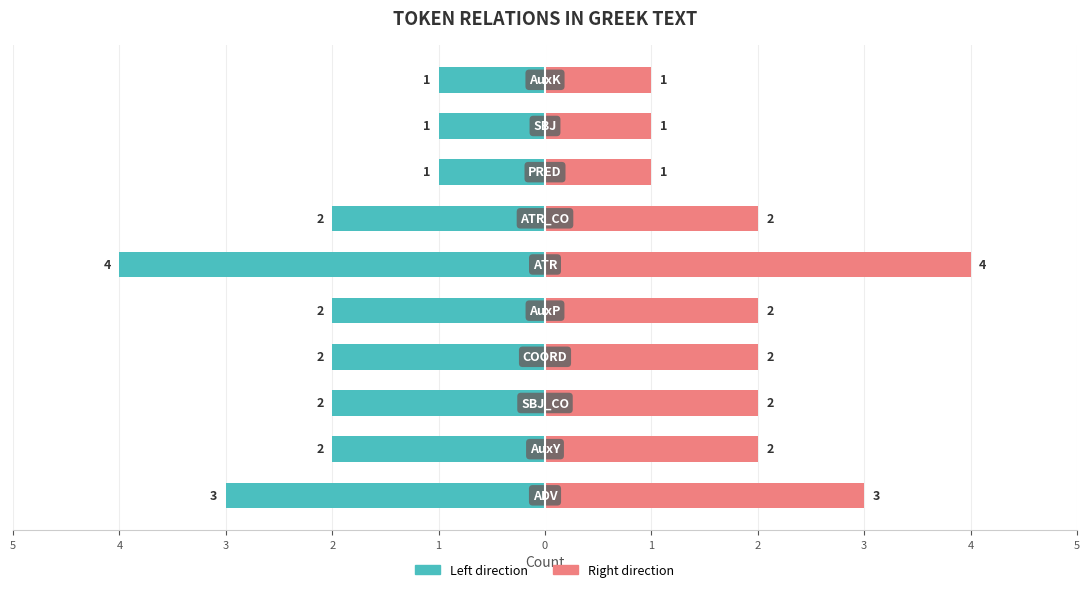

What is the difference between the maximum and second lowest values in the Token Count (right) series?

3